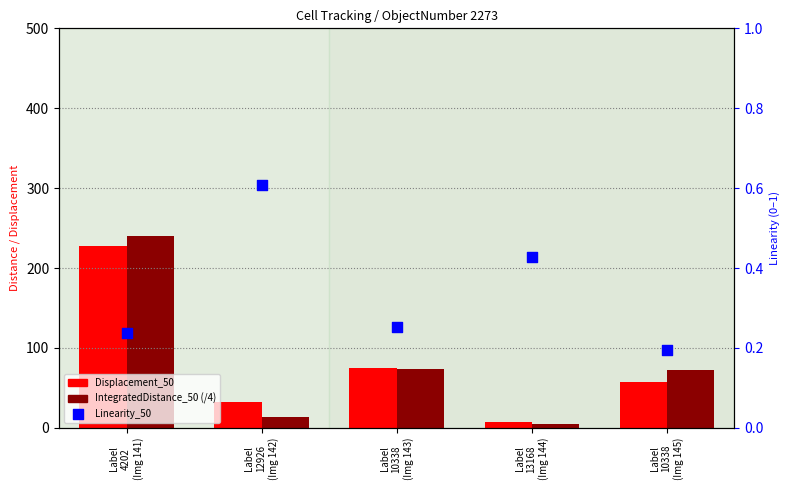

Which series reaches the maximum Y coordinate?

IntegratedDistance_50 (/4)